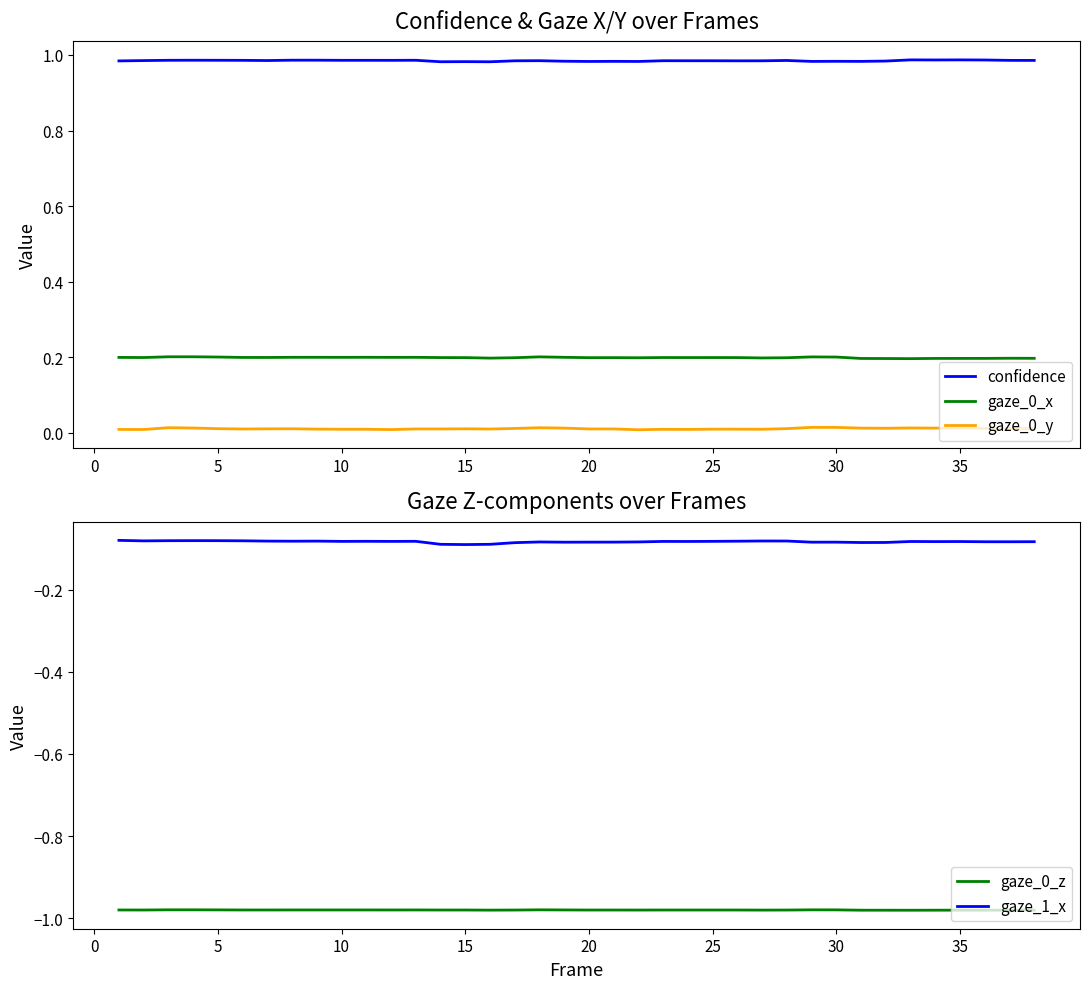

At how many categories does at least one series exceed 0?

38